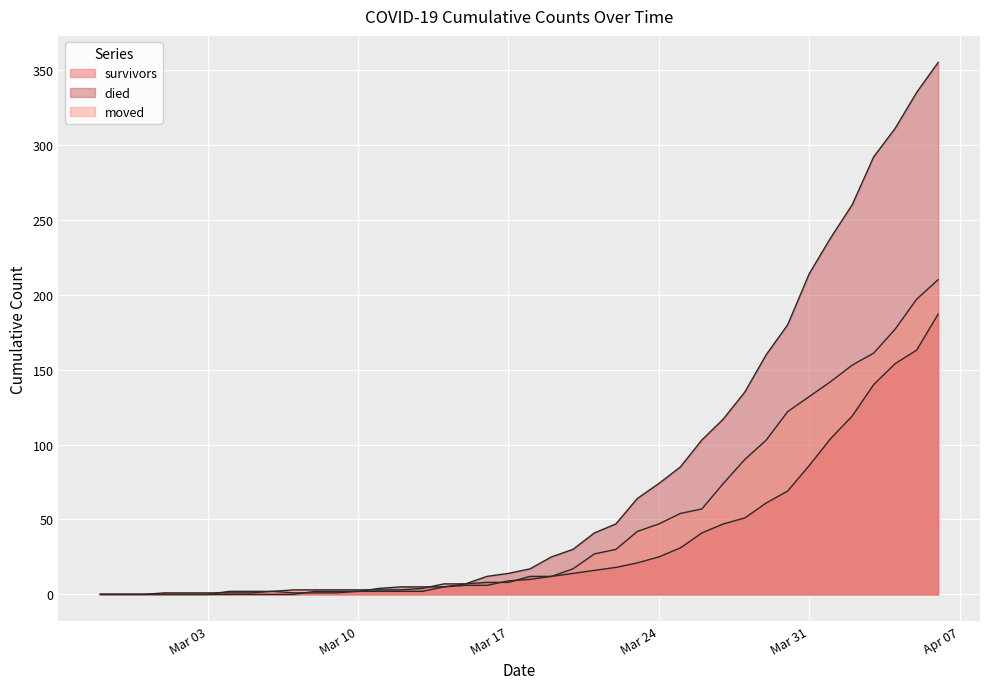

What is the label of the 25th point from the right?

2020-03-13